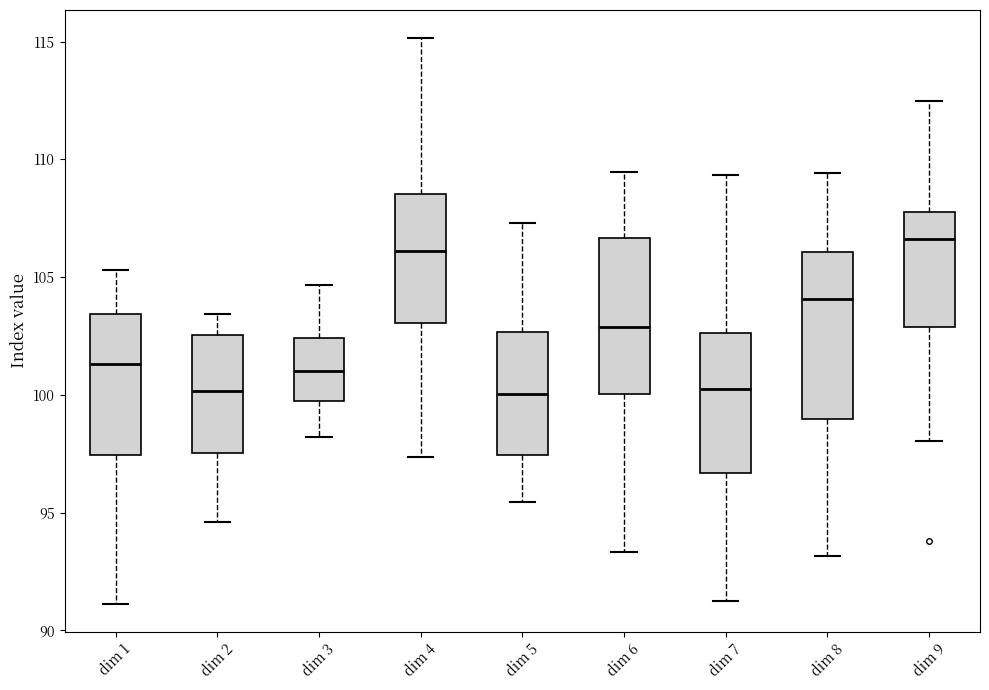

Where is the upper edge of the box for dim 8 on the y-axis? The values are not printed on the chart, so give them approximately, as read against the axis.

106.0